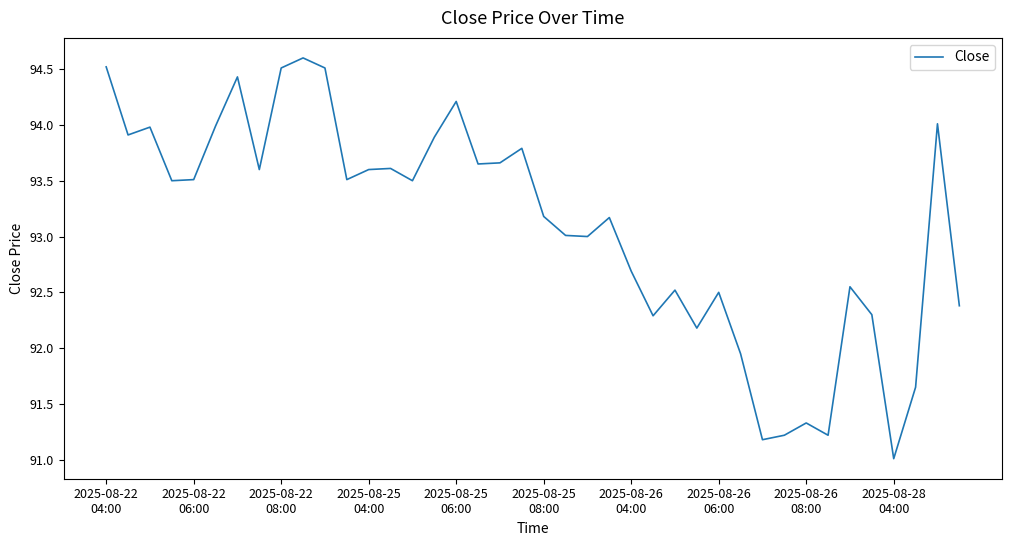

What is the difference between the second highest and minimum values?

3.5